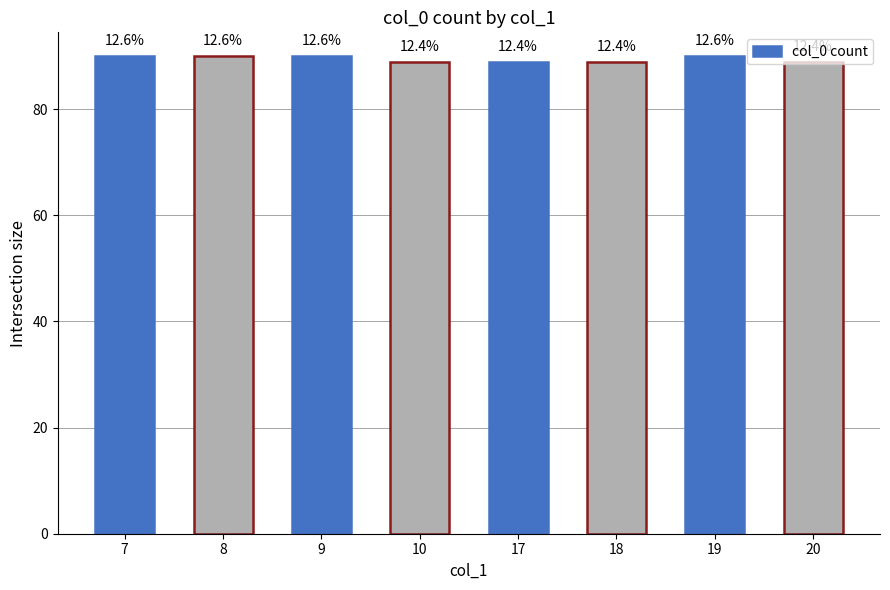

Read the value at 19.

90